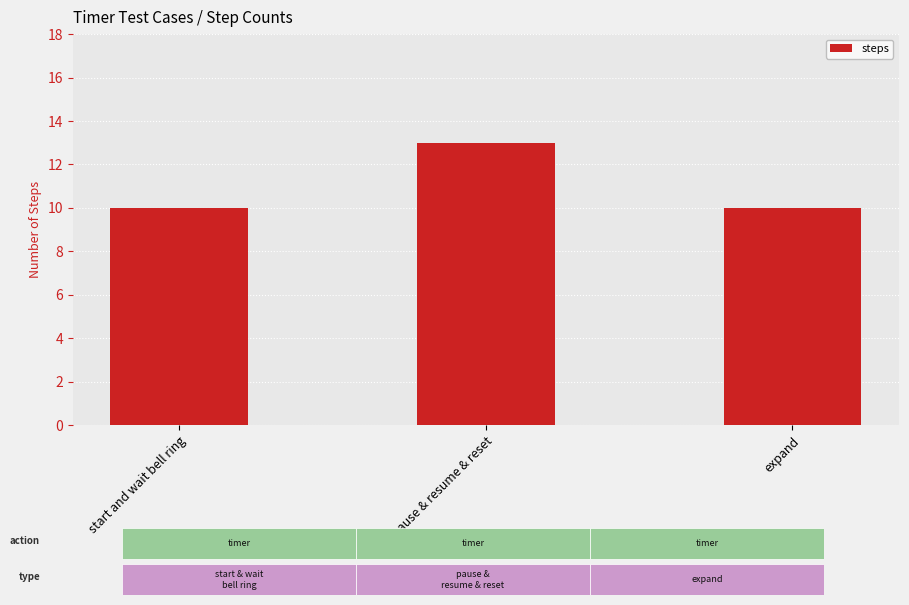

What is the approximate value at pause & resume & reset?

13